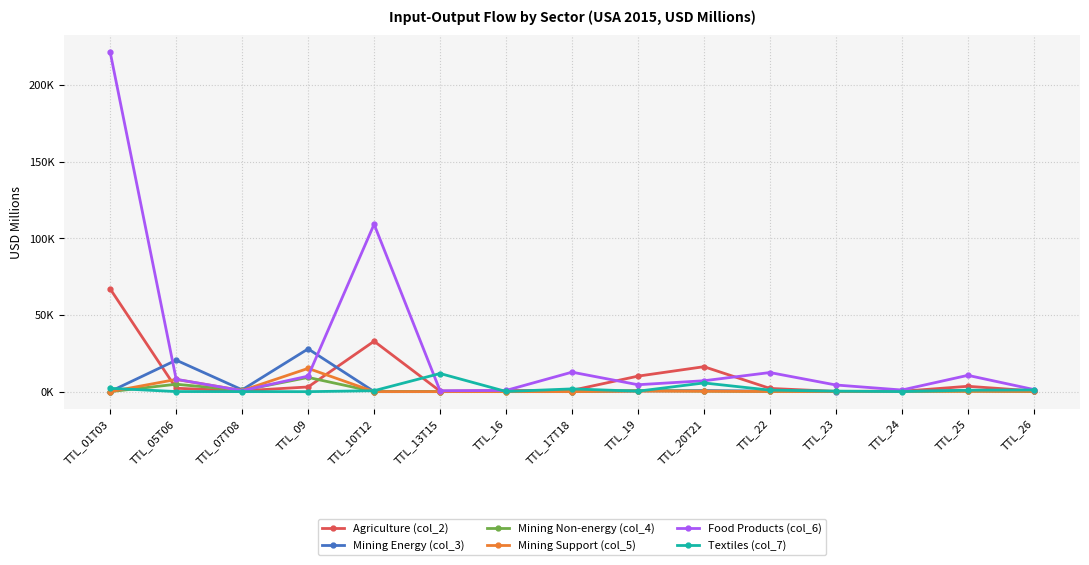

Does the chart have visible grid lines?

Yes